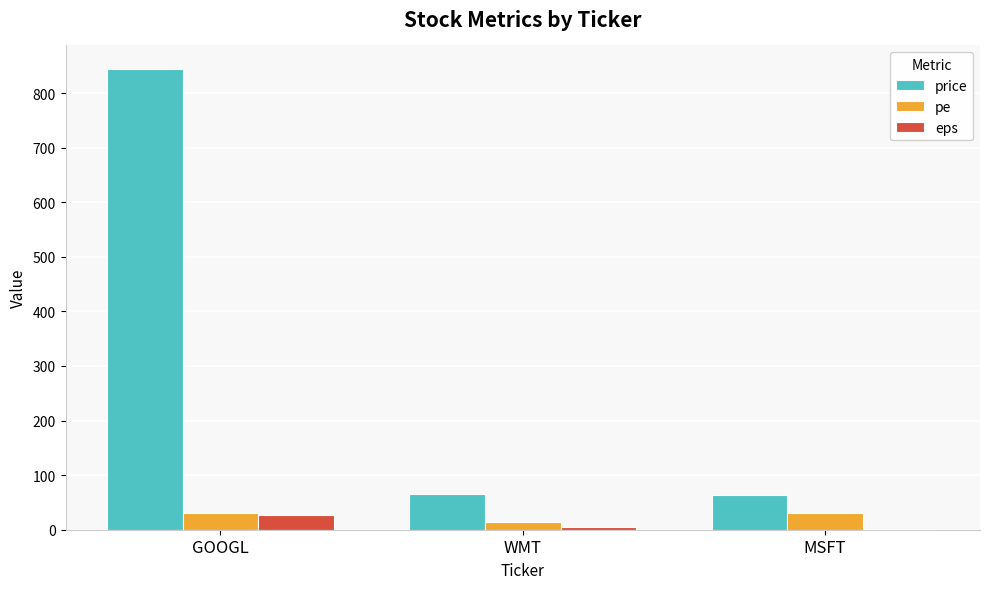

The value of price at WMT is 100.2. True or false?

False